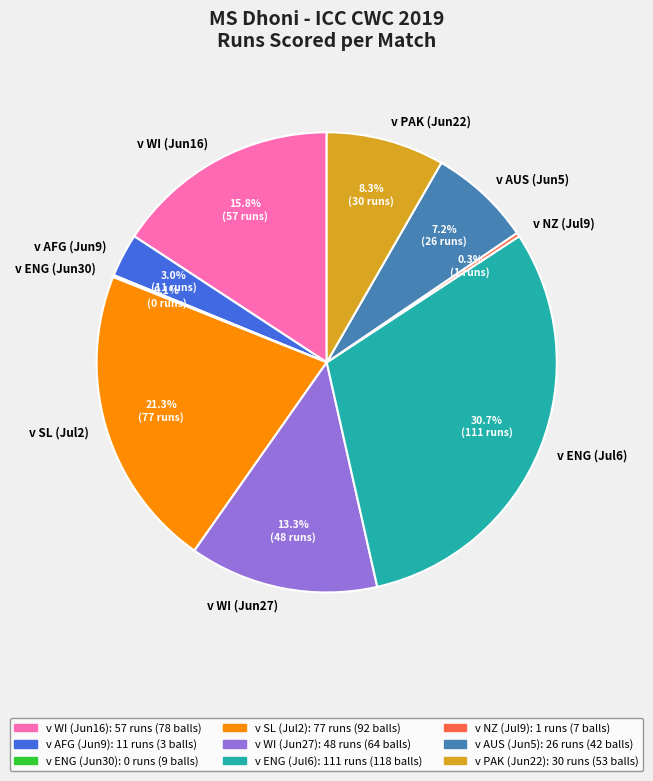

Which category has the biggest portion of the pie?

v ENG (Jul6)